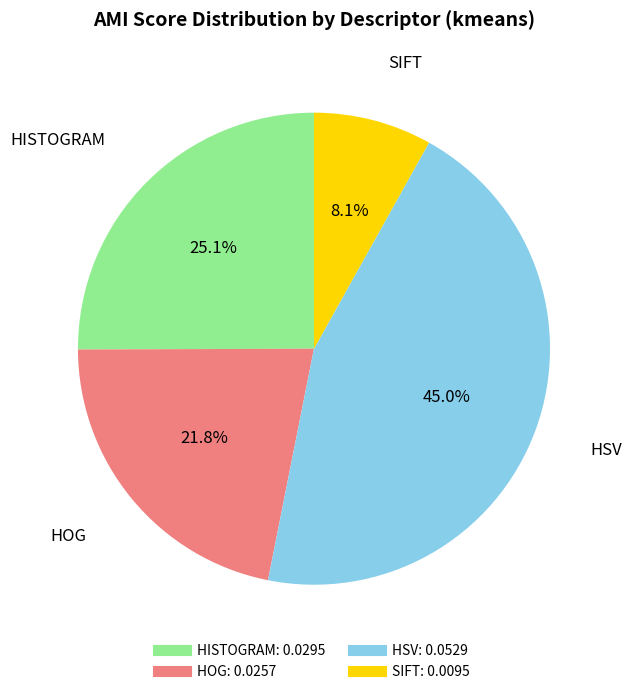

Does any single category account for the majority?

No